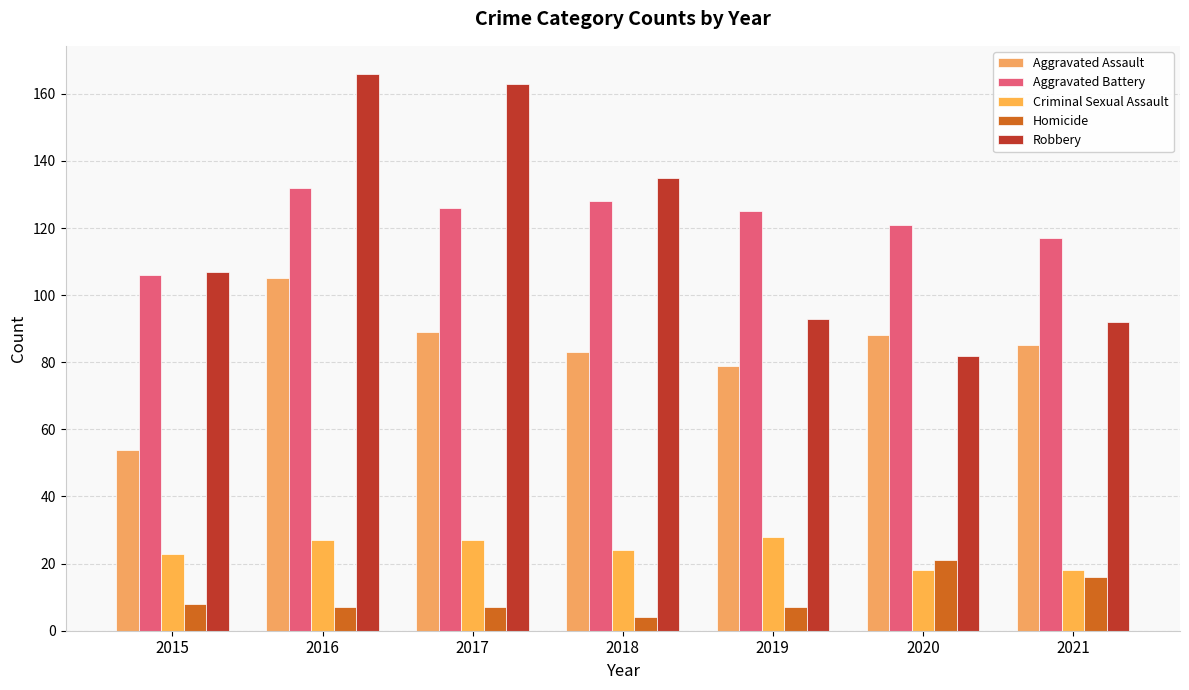

List the series in order of their peak value, lowest first.

Homicide, Criminal Sexual Assault, Aggravated Assault, Aggravated Battery, Robbery